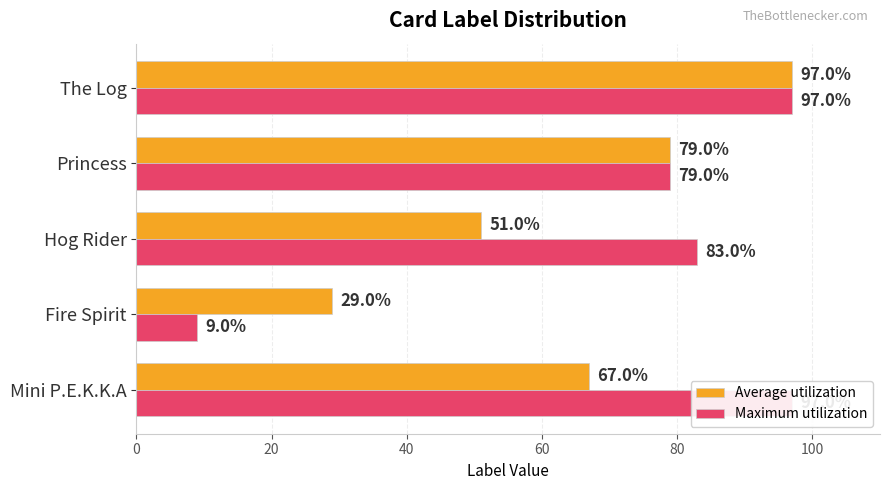

How many Average utilization values are between 51 and 79?

3